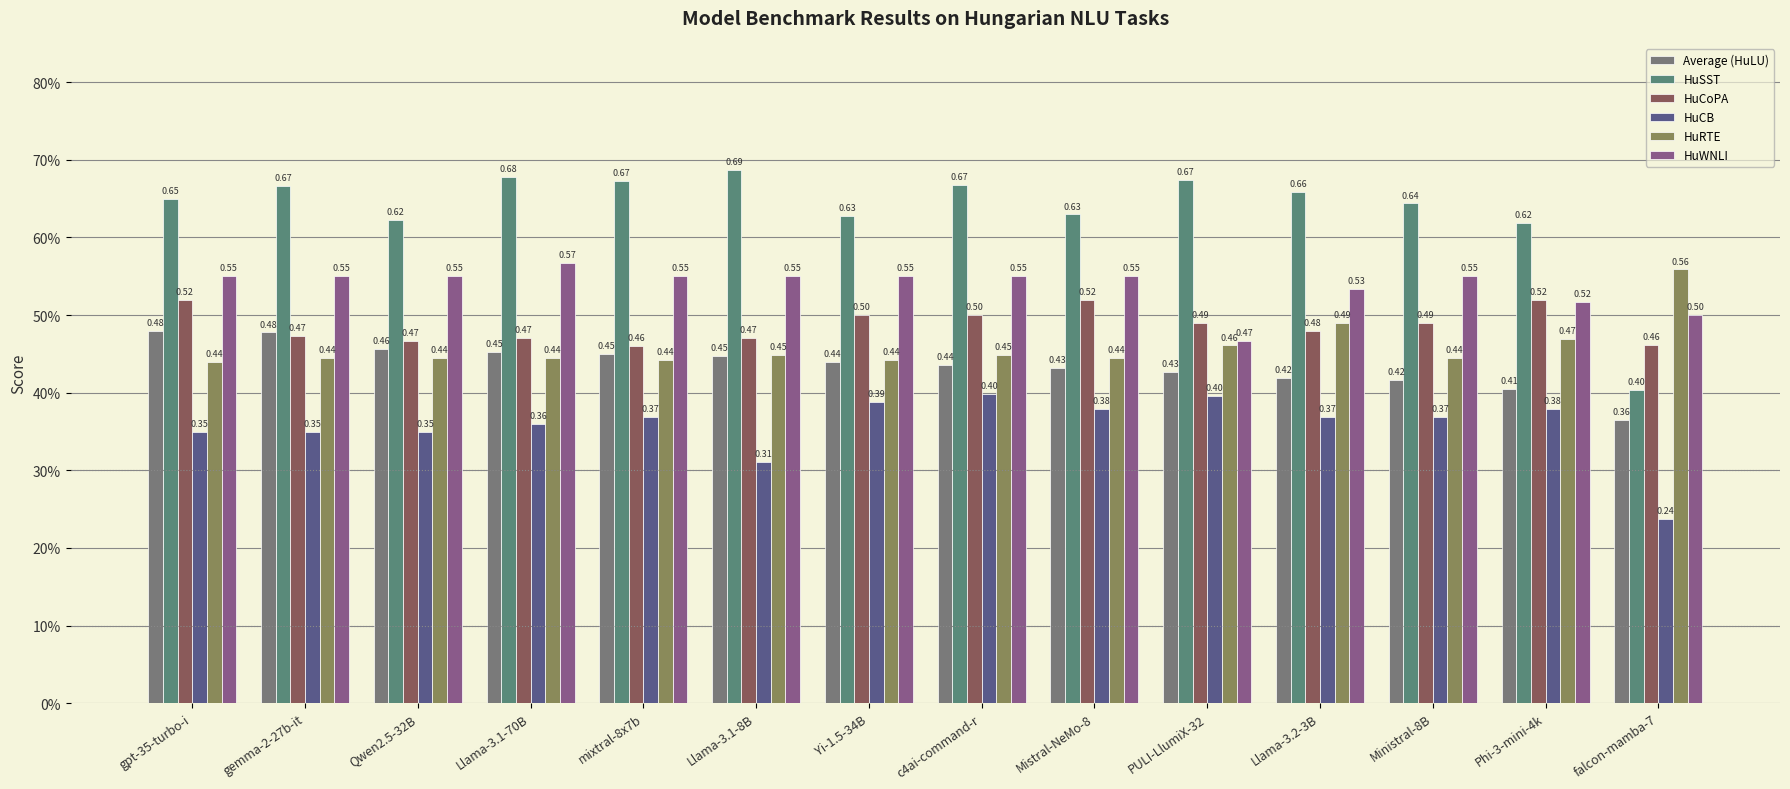

What is the maximum value shown in the chart?

0.7